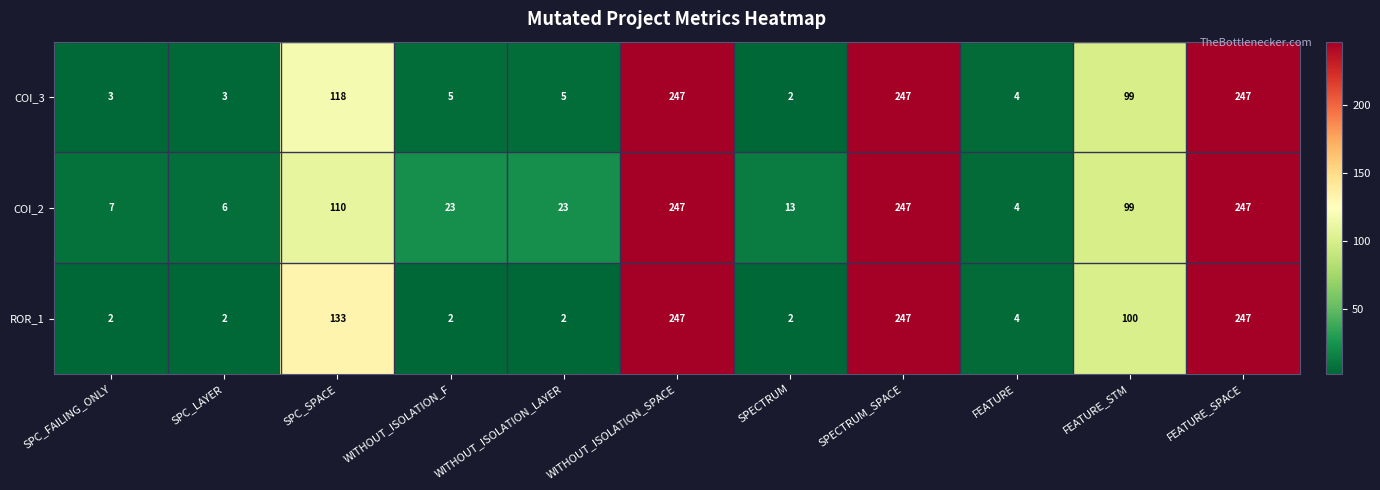

Rank the series by their average value, from highest to lowest.

COI_2, ROR_1, COI_3